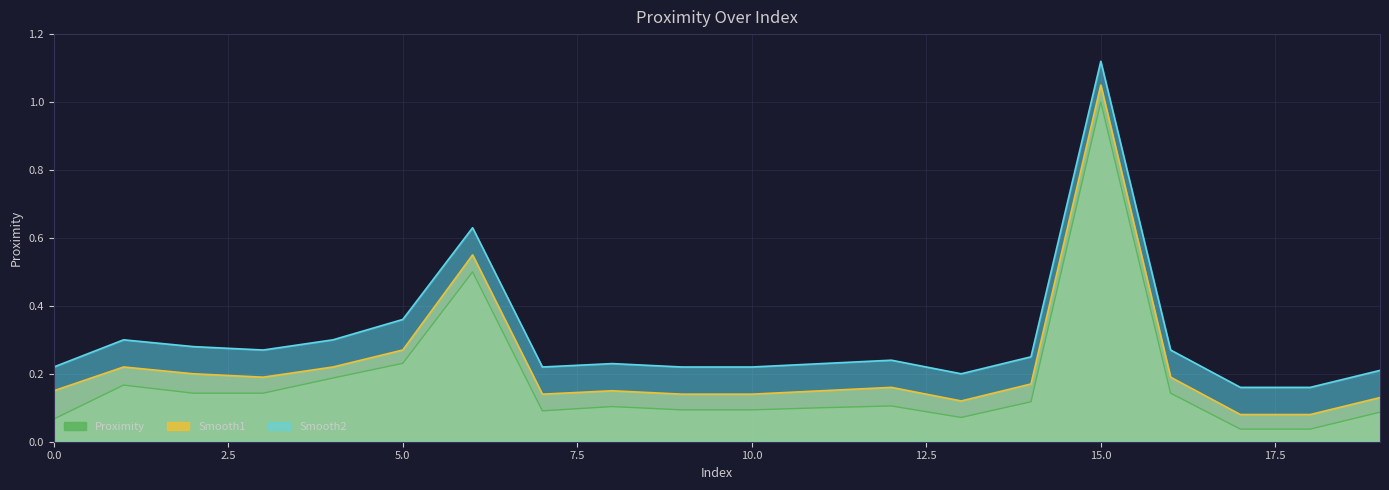

Which series has the largest range (max minus min)?

Smooth1